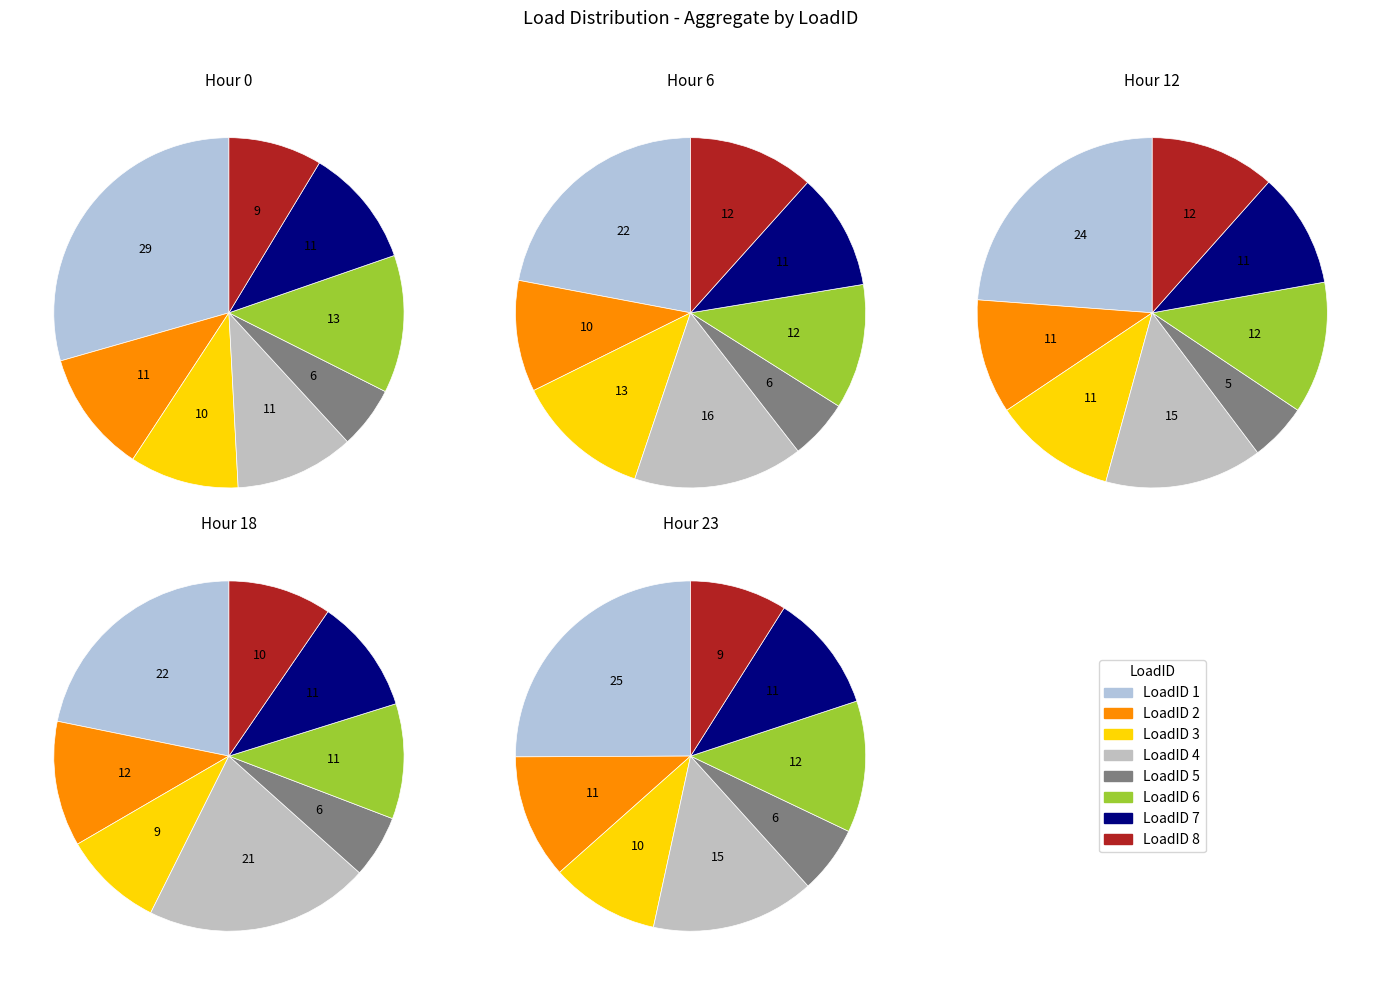

Is 5 the majority of the pie?

No